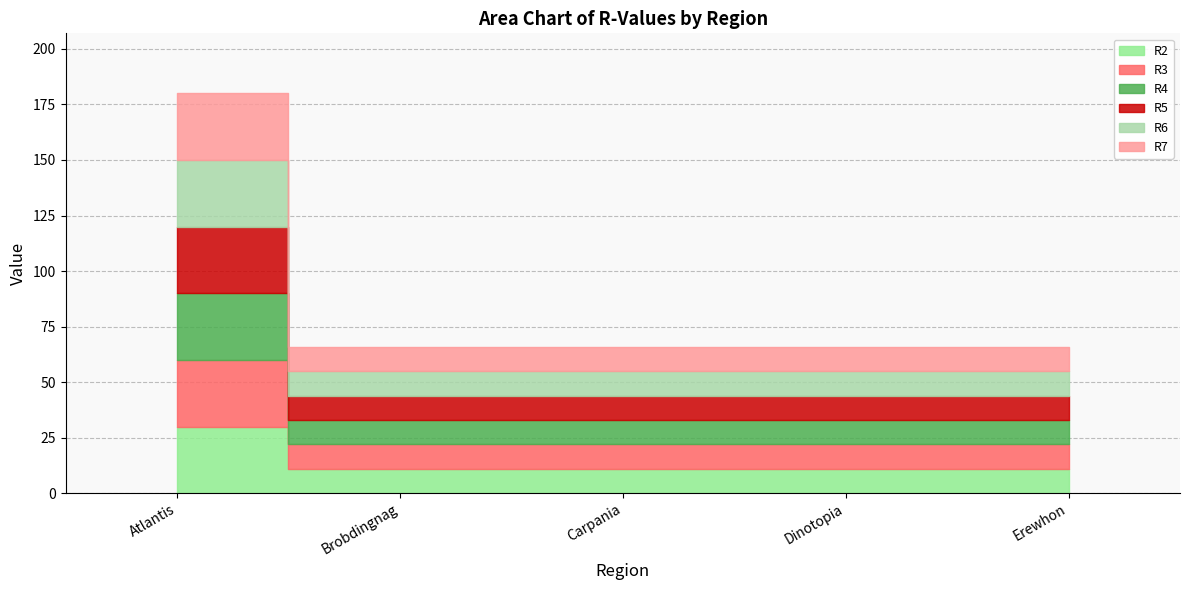

The value of R6 at Erewhon is 11. True or false?

True